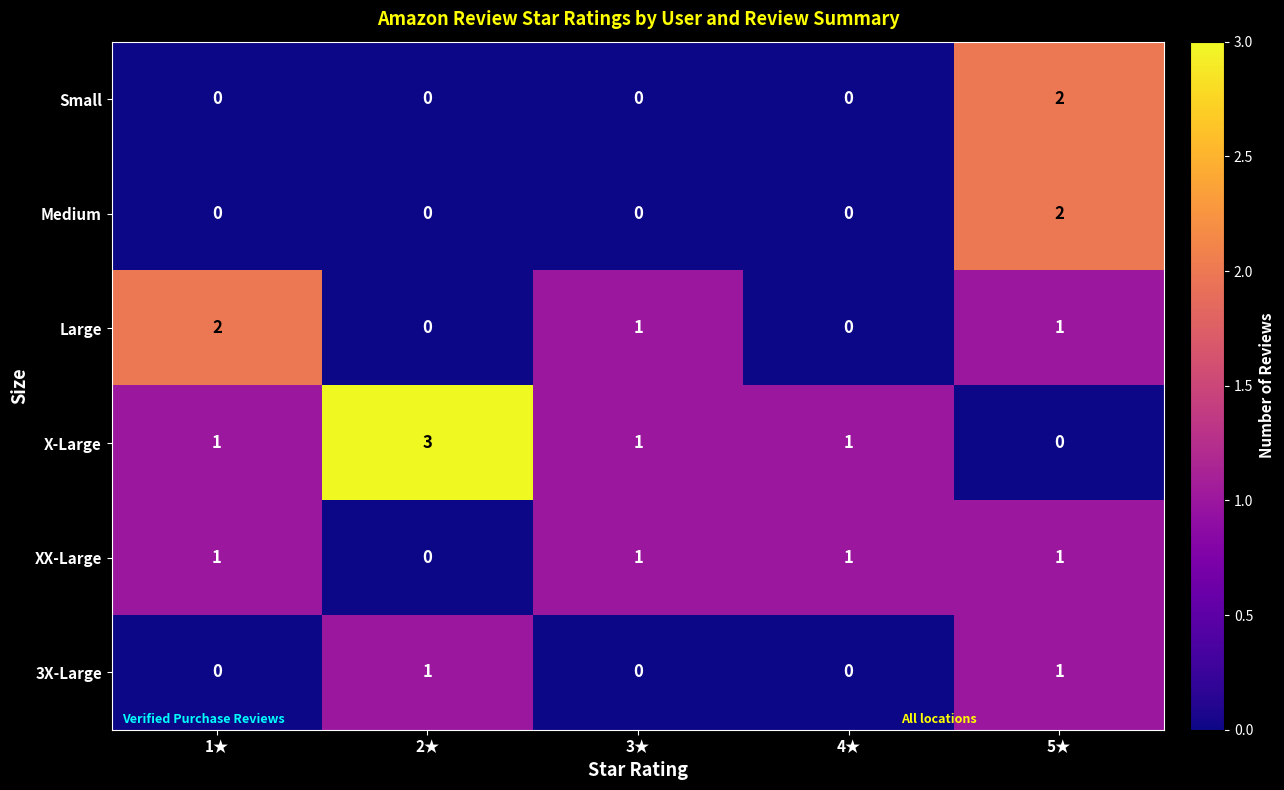

What is the greatest value displayed?

3